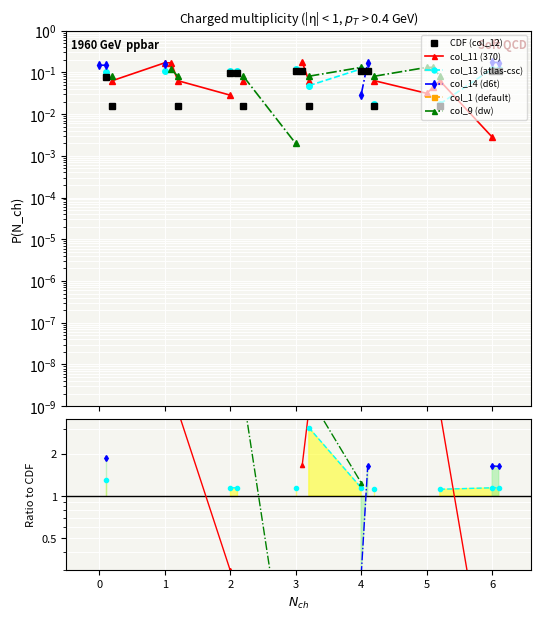

What is the label of the 13th point from the right?

6